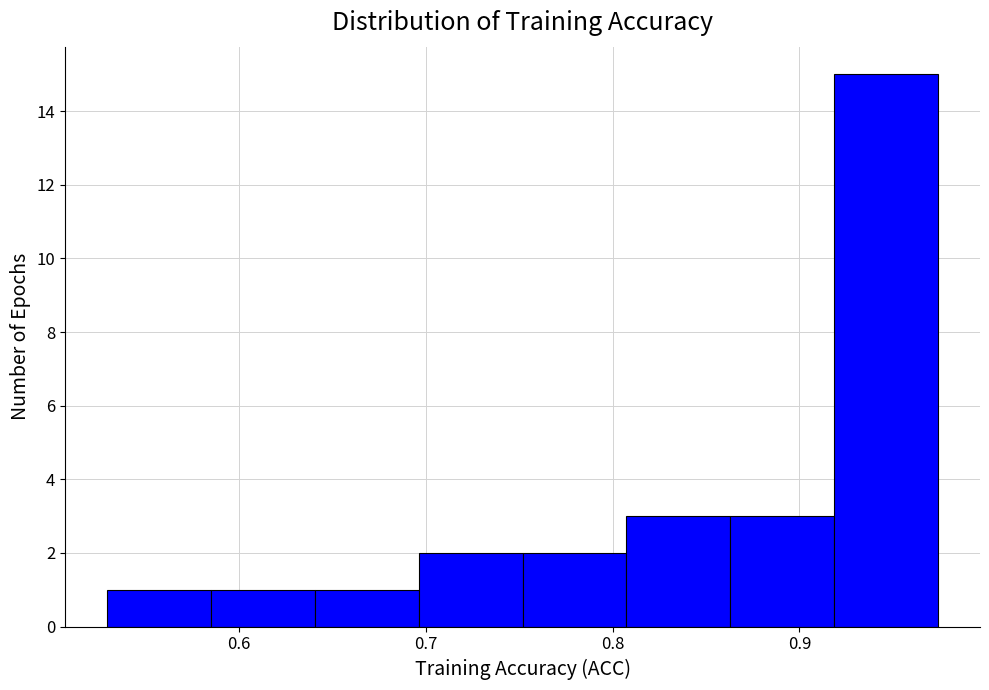

Reading left to right, list every bar in this chart as the range it spans on the x-axis followed by its height. Neither the bar edges nor the heights are printed on the chart, so give them approximately, as read against the axes.

0.53 to 0.58: 1
0.58 to 0.64: 1
0.64 to 0.70: 1
0.70 to 0.75: 2
0.75 to 0.81: 2
0.81 to 0.86: 3
0.86 to 0.92: 3
0.92 to 0.97: 15